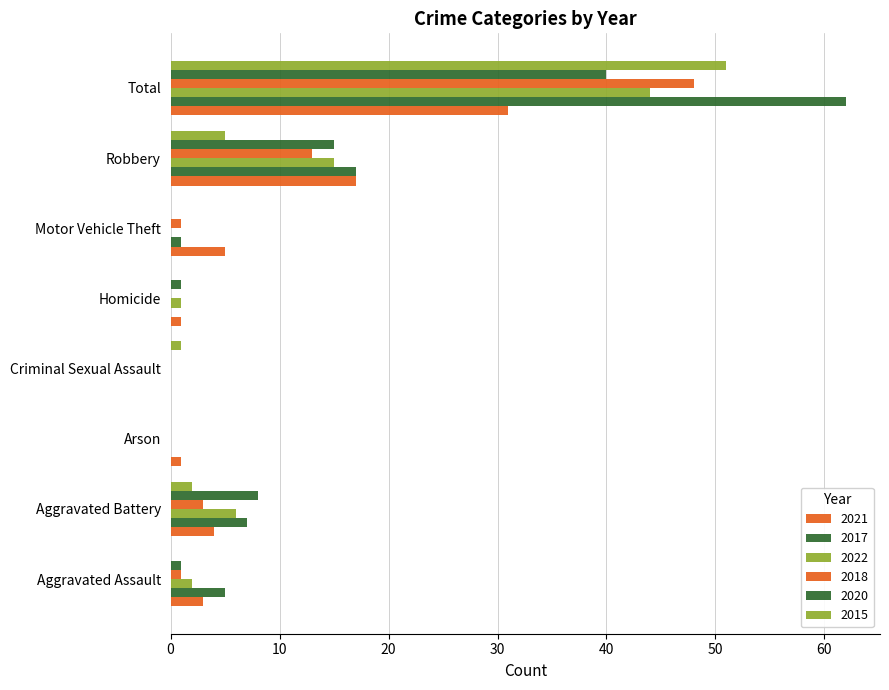

What is the approximate value of 2018 at Aggravated Battery, to the nearest 5?

5